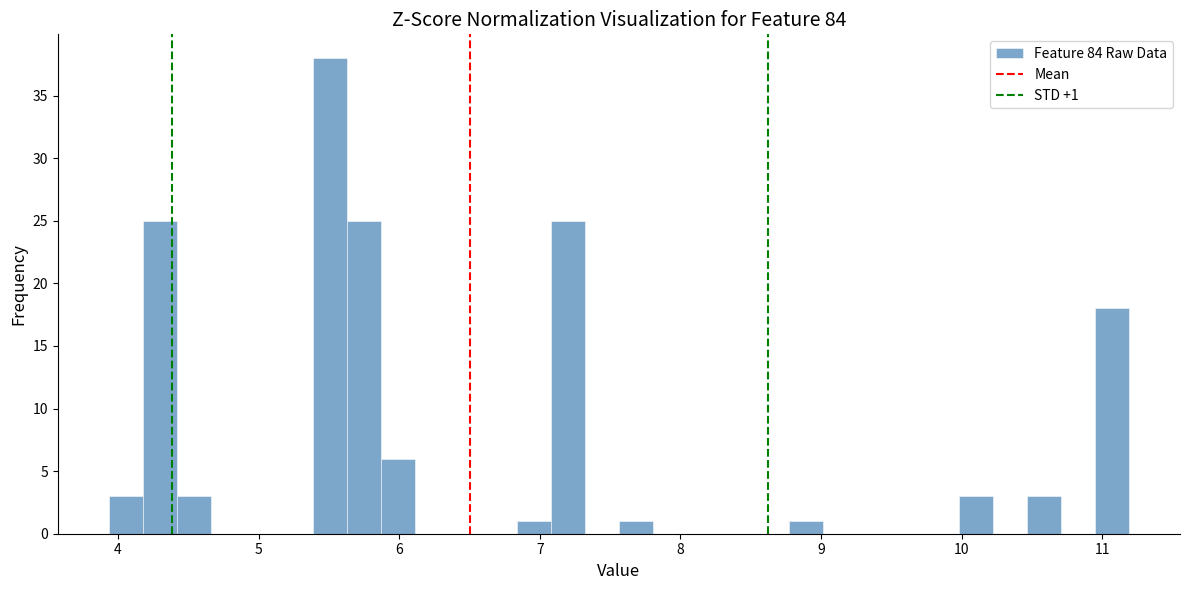

Around what value on the x-axis is the tallest bar? Give the approximate position of its centre, as read against the axis.

5.5